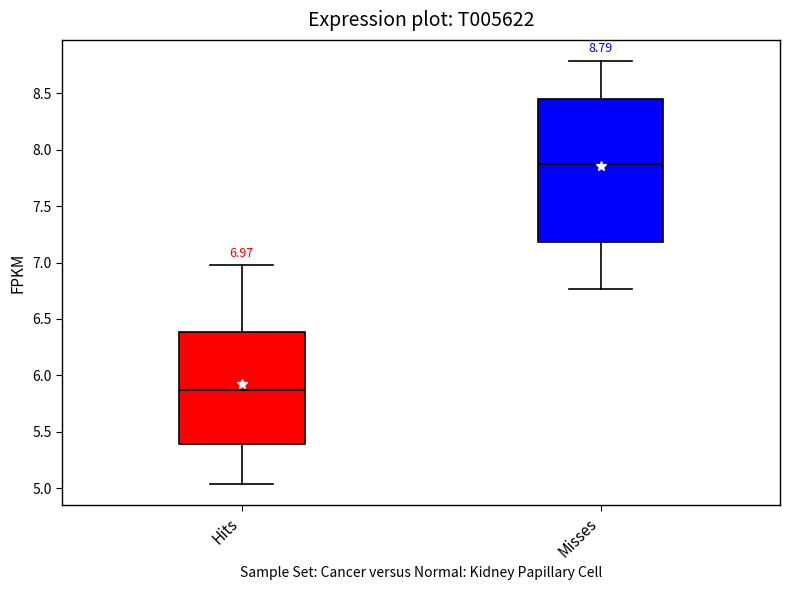

Which box is the tallest, from its lower edge to its upper edge?

Misses